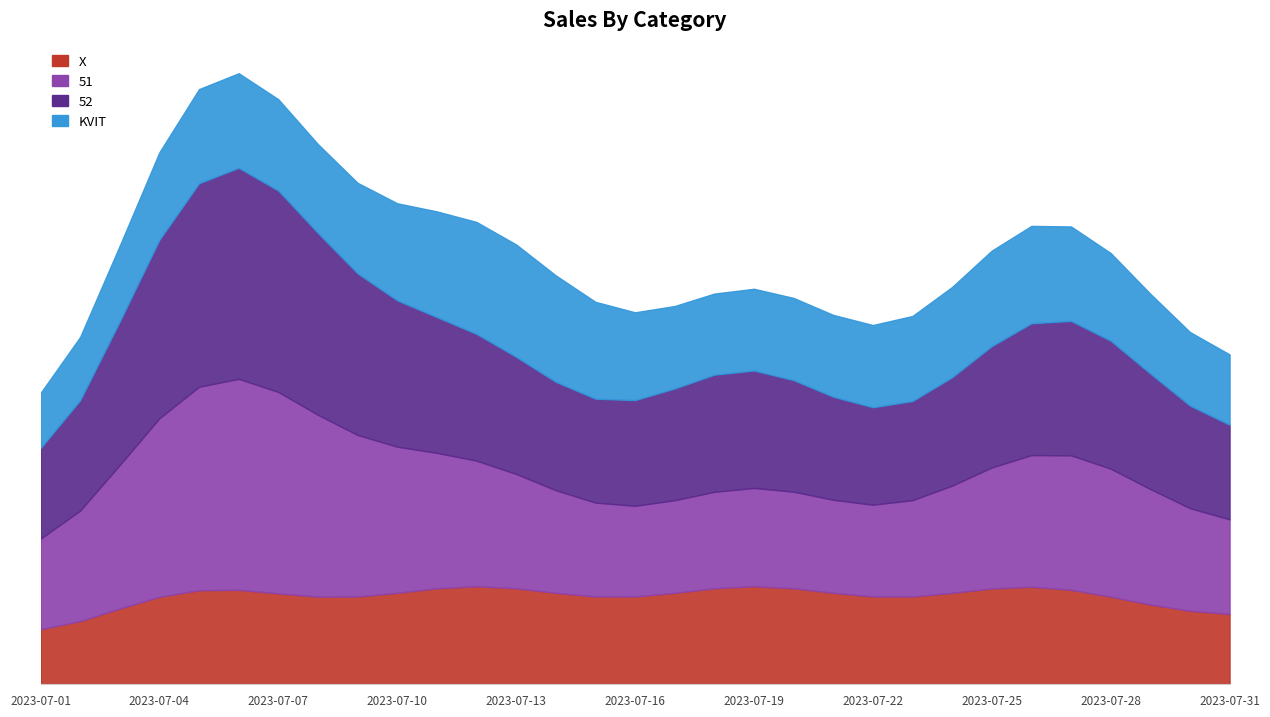

True or false: KVIT has more than 2 points higher than both neighbors.

False